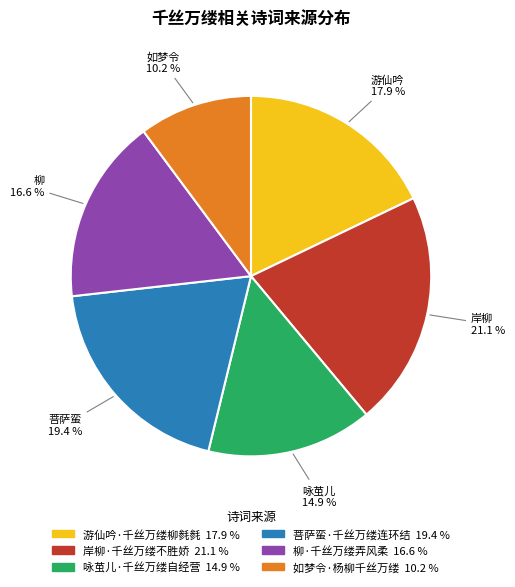

To the nearest percent, what is the combined percentage of 咏茧儿·千丝万缕自经营 and 柳·千丝万缕弄风柔?

31%